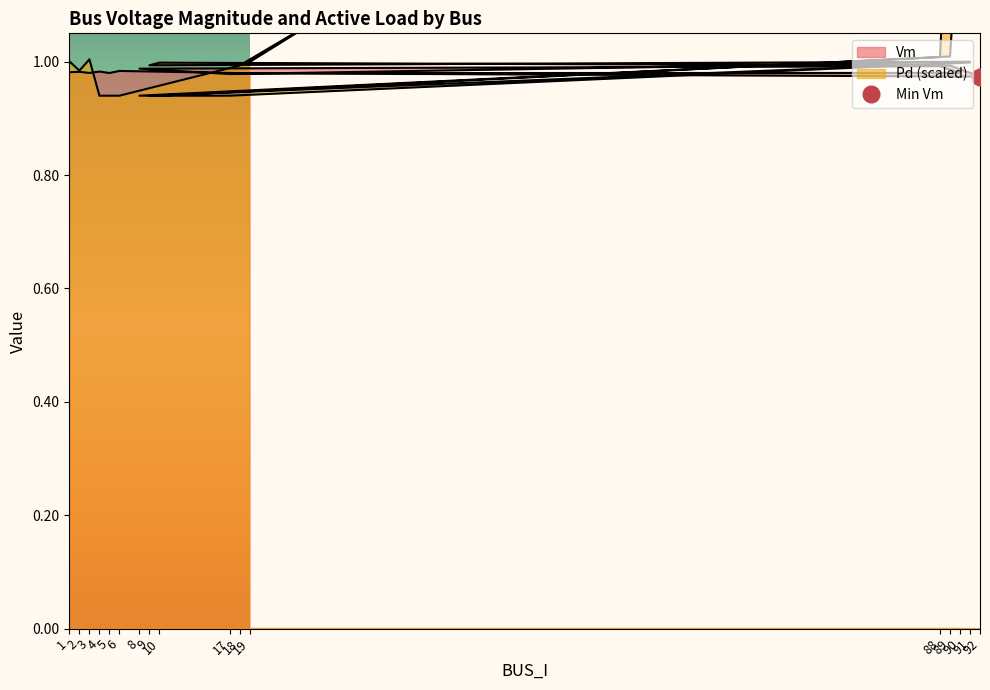

At which label does Pd reach its minimum?

4